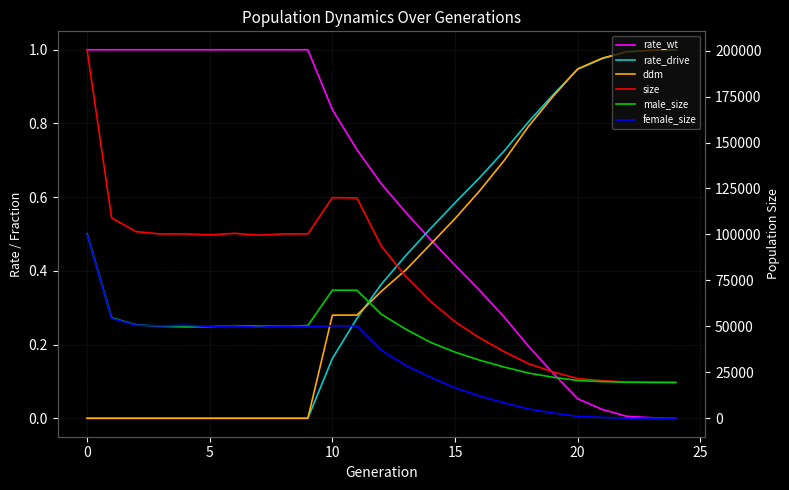

True or false: size and rate_wt cross at least once.

False